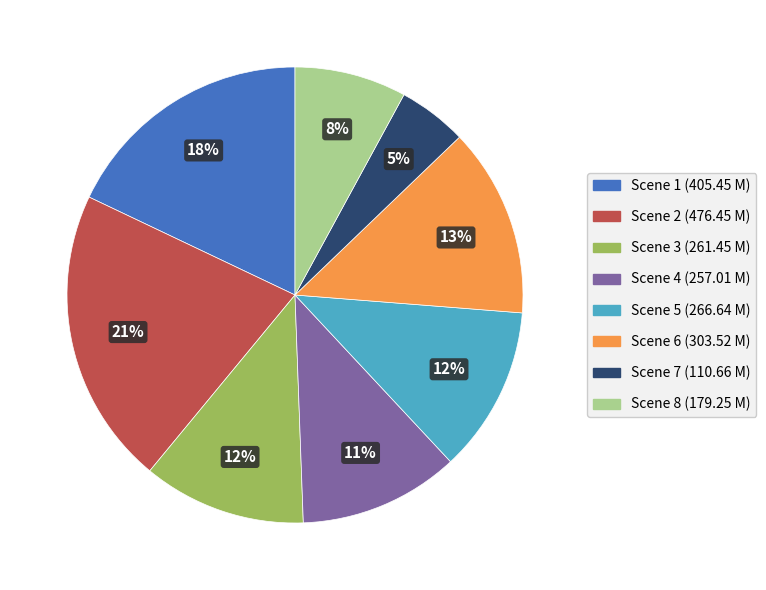

Count the number of slices in the pie.

8